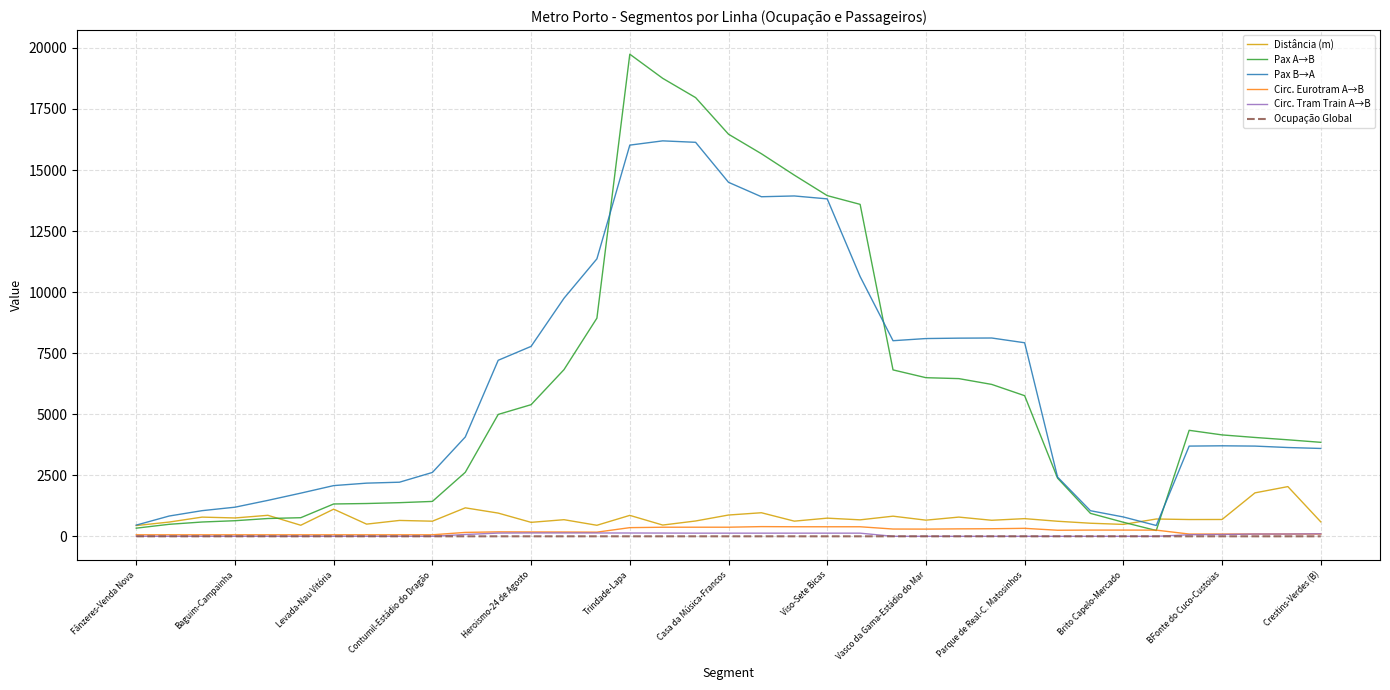

What is the maximum value shown in the chart?

19743.3